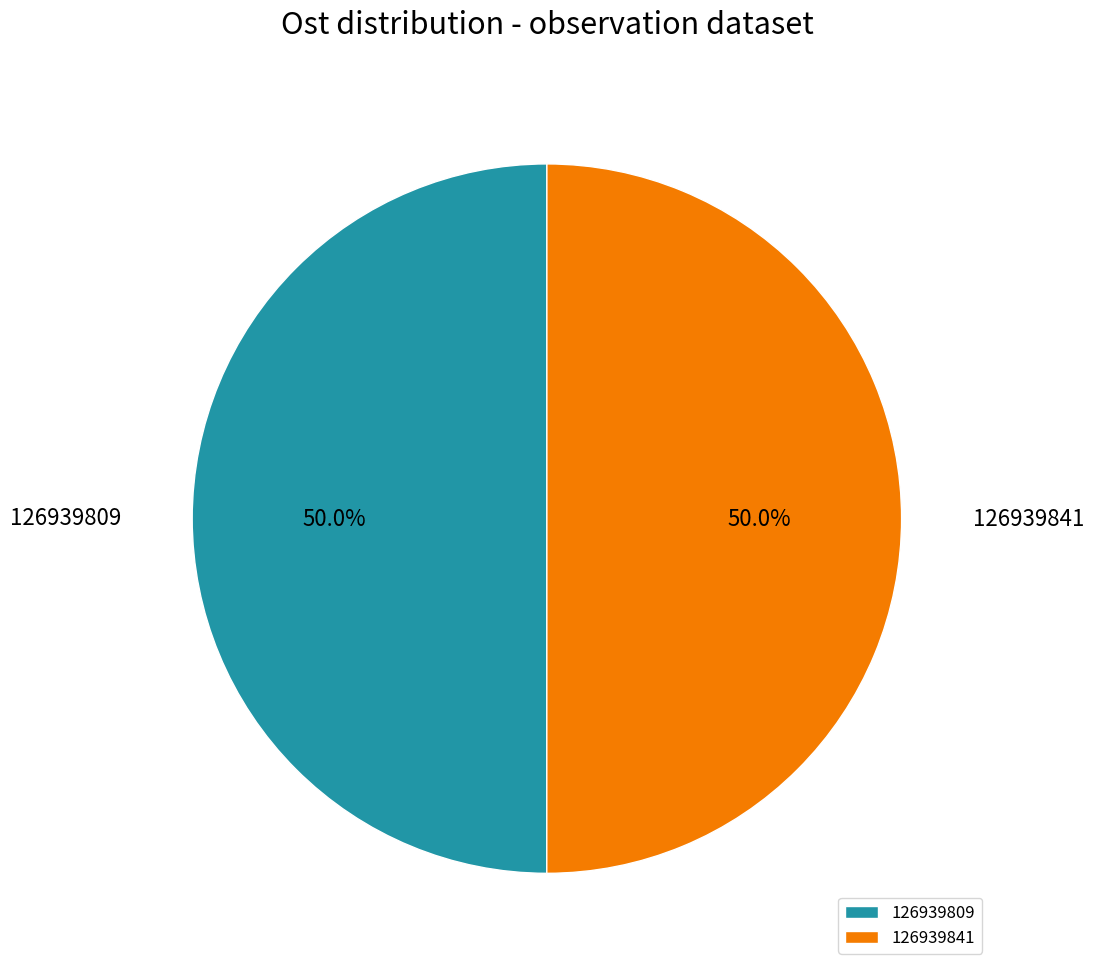

Approximately how many times larger is the value at 126939841 compared to 126939809?

1.0